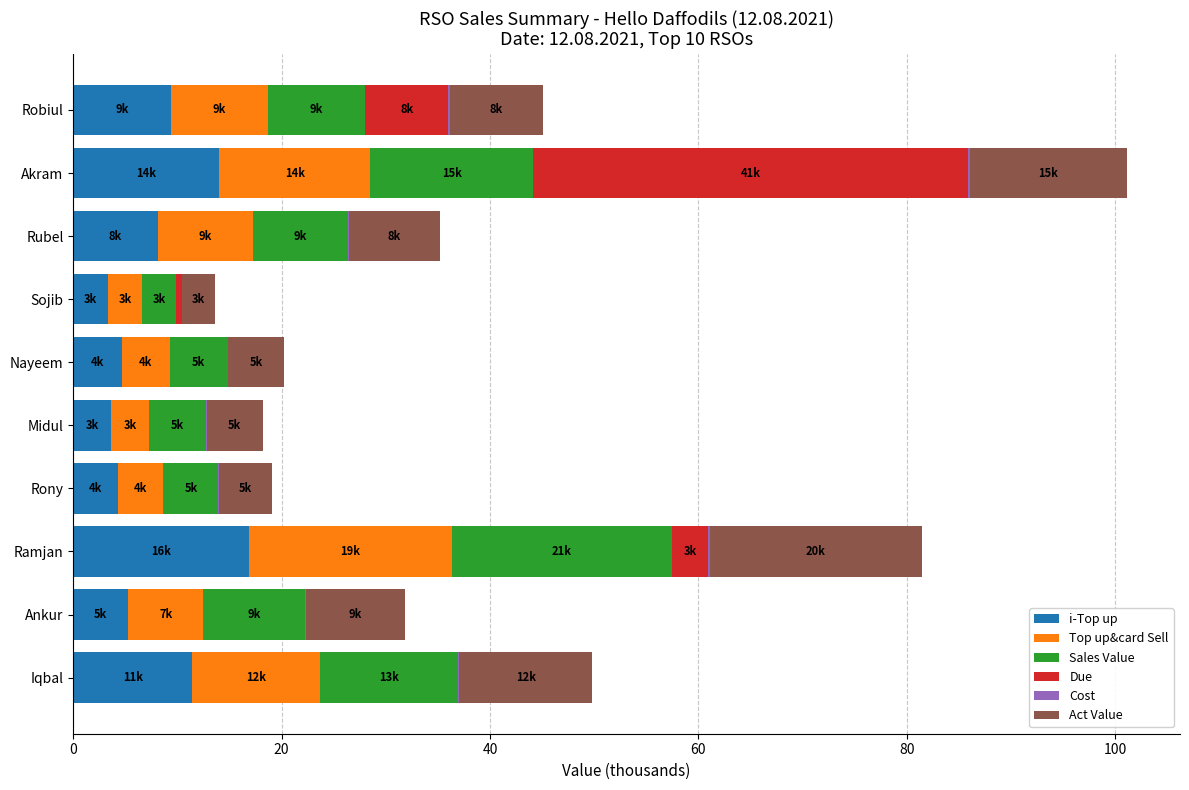

The value of i-Top up at Rubel is 11.5. True or false?

False